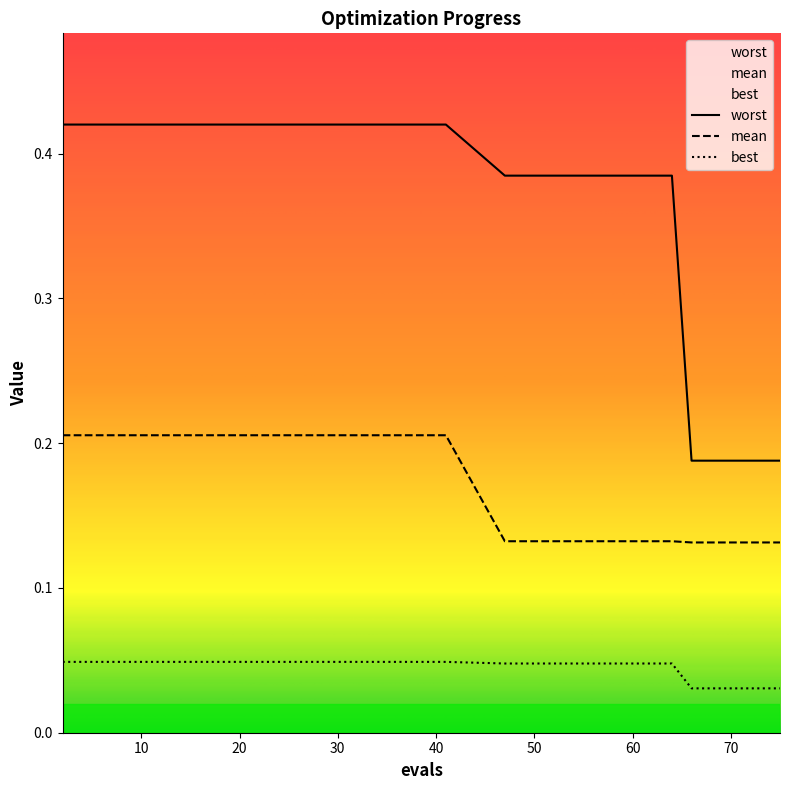

True or false: best has more than 0 points higher than both neighbors.

False